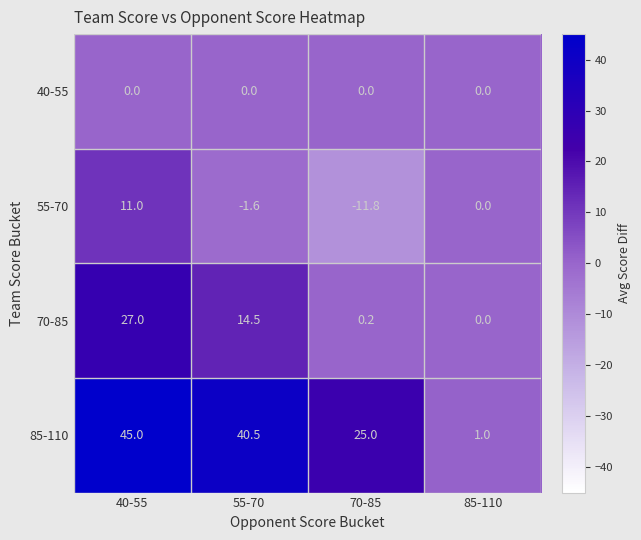

Reading right to left, extract all data points from this chart.

40-55: 85-110=0.0	70-85=0.0	55-70=0.0	40-55=0.0
55-70: 85-110=0.0	70-85=-11.8	55-70=-1.6	40-55=11.0
70-85: 85-110=0.0	70-85=0.2	55-70=14.5	40-55=27.0
85-110: 85-110=1.0	70-85=25.0	55-70=40.5	40-55=45.0